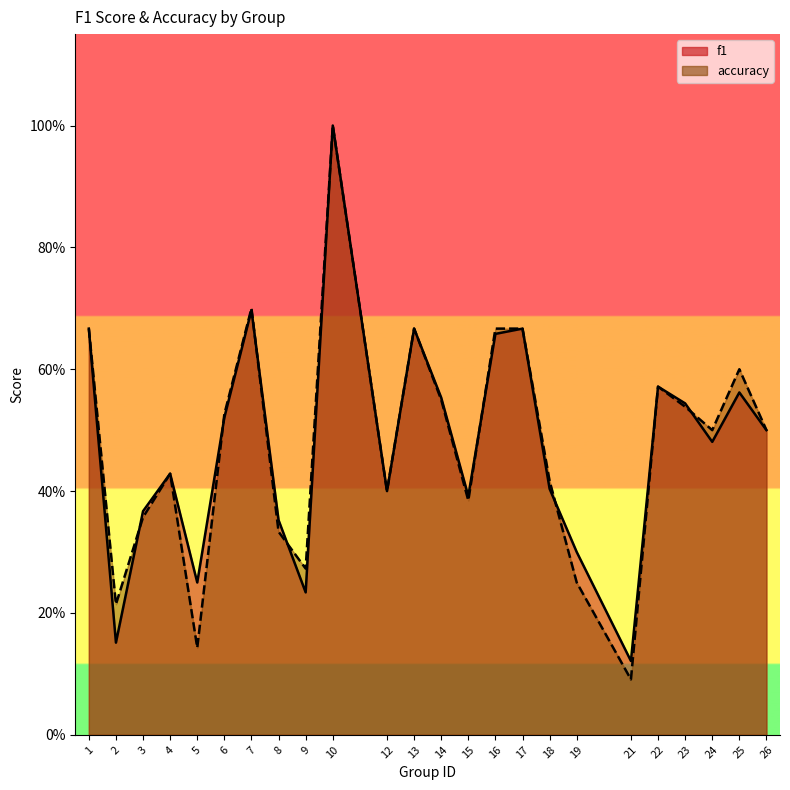

Which series ends up on top after the final intersection of f1 and accuracy?

accuracy